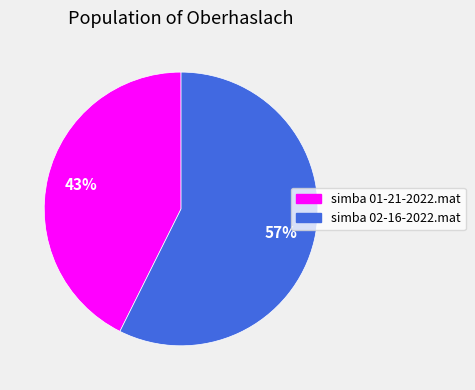

True or false: simba 01-21-2022.mat accounts for 43% of the total.

True